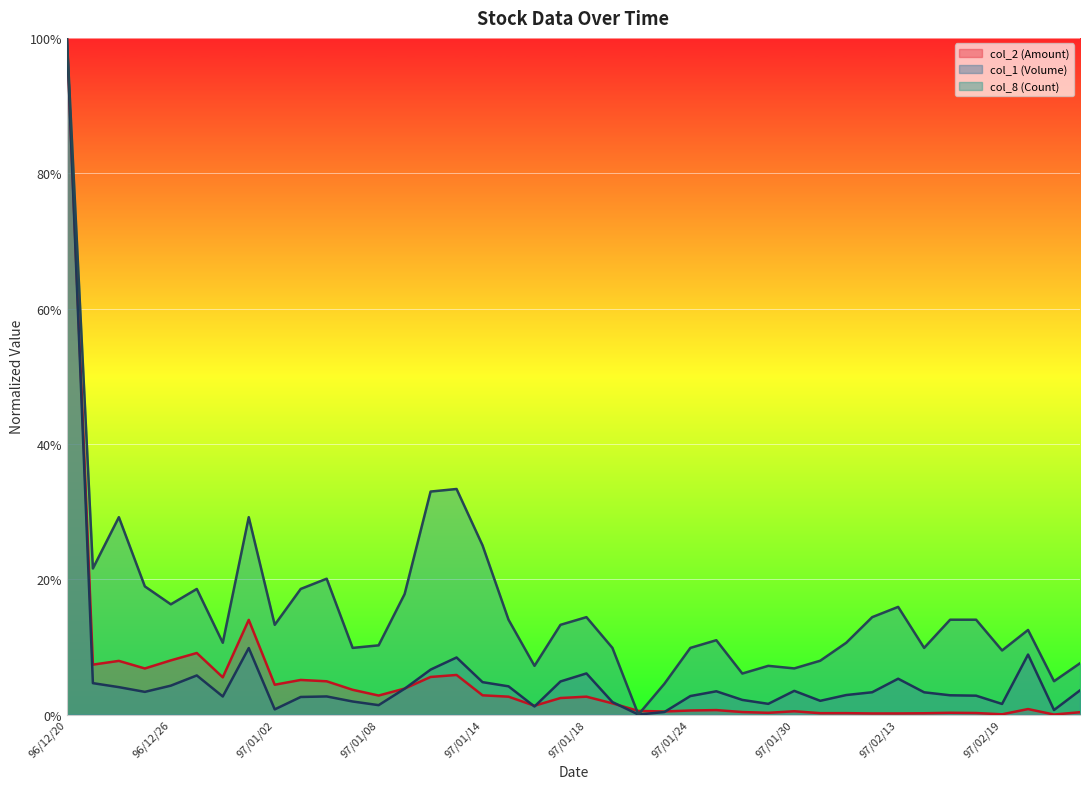

Between 97/01/18 and 22, which series saw the biggest shift?

col_8 (Count) line